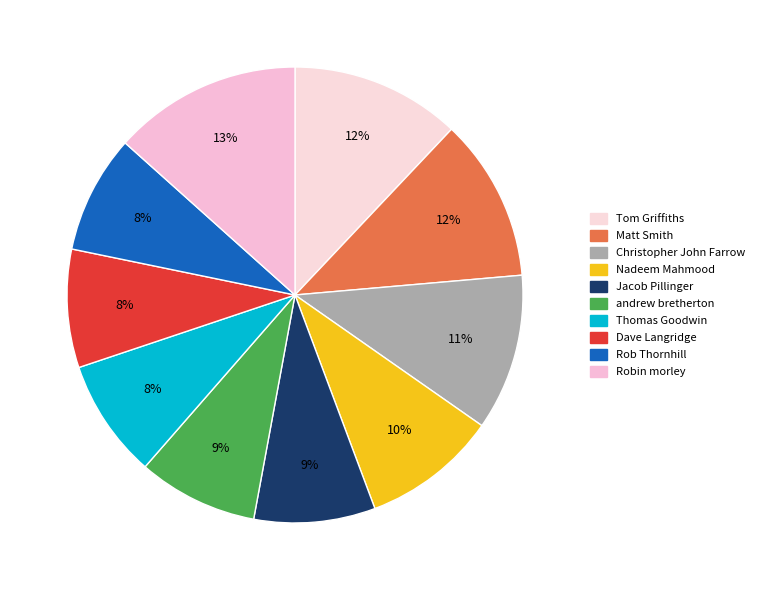

To the nearest percent, what percentage of the pie is Matt Smith?

12%